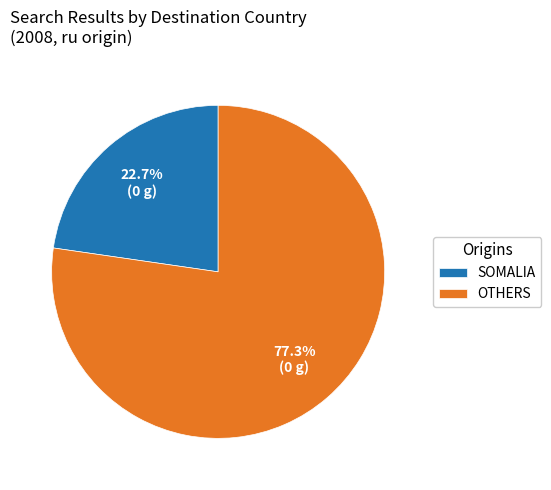

How many slices are in this pie chart?

2